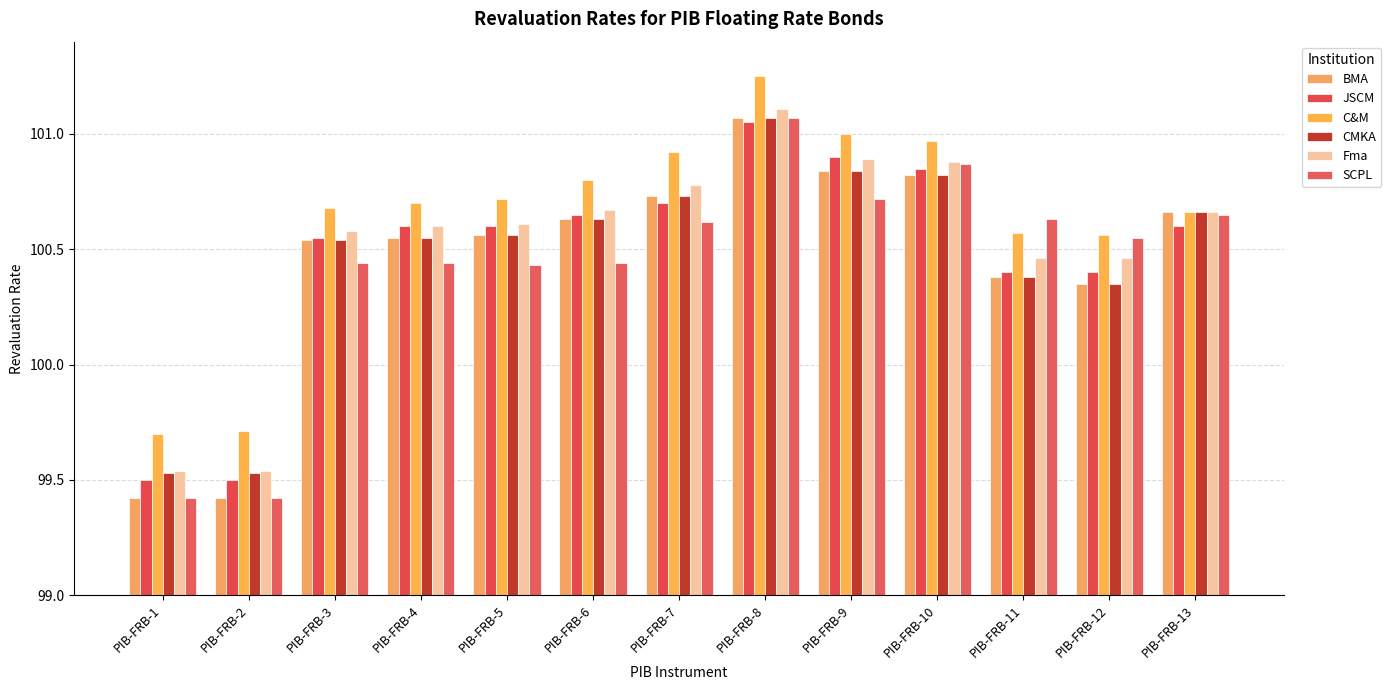

How many series are shown in this chart?

6